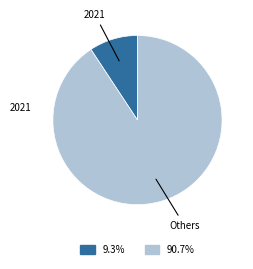

Does any single category account for the majority?

Yes